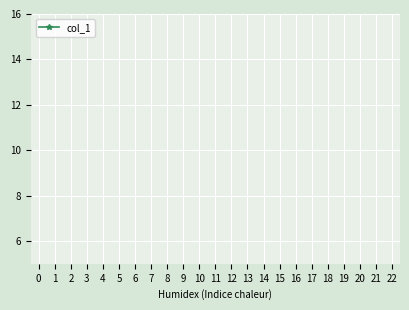

The value at 0 is 32.7. True or false?

False